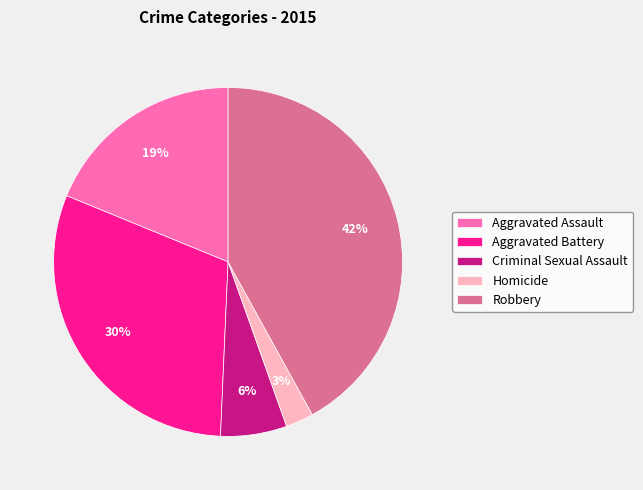

Which category has the biggest portion of the pie?

Robbery